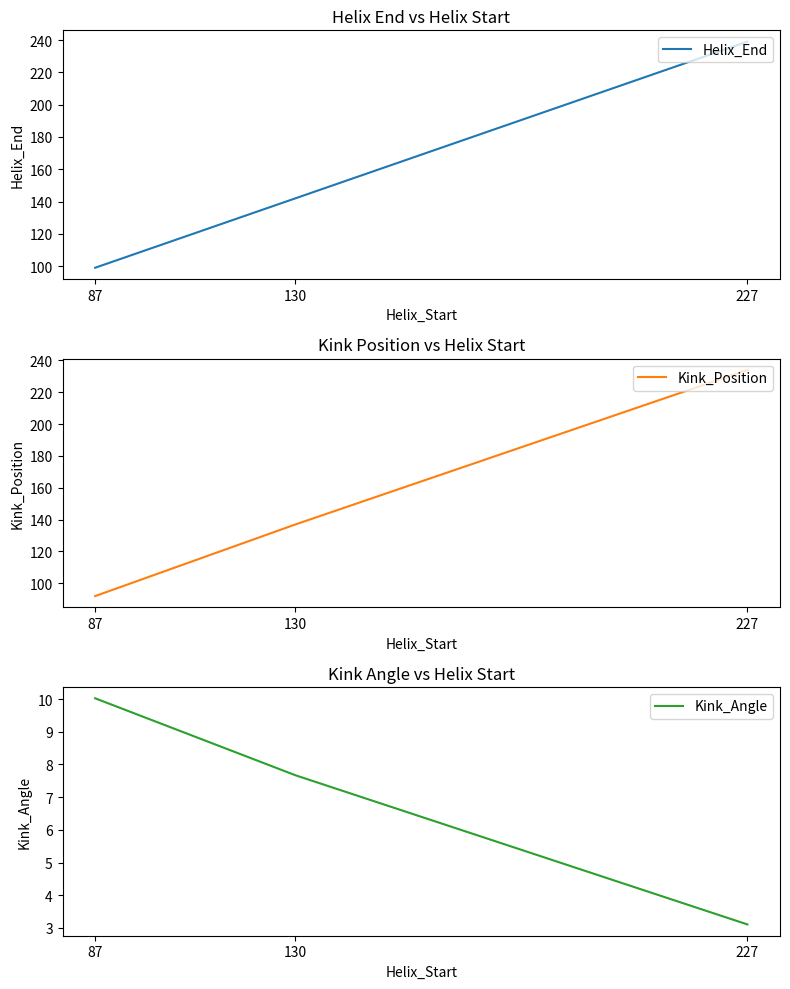

What is the sum of all Kink_Angle values?

20.8